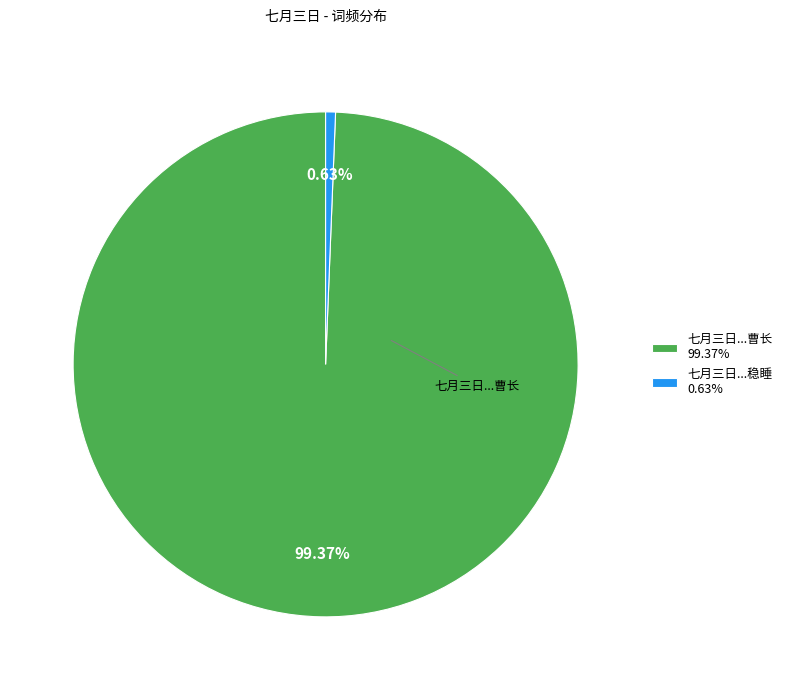

Which category has the smallest portion of the pie?

七月三日...稳睡 0.63%